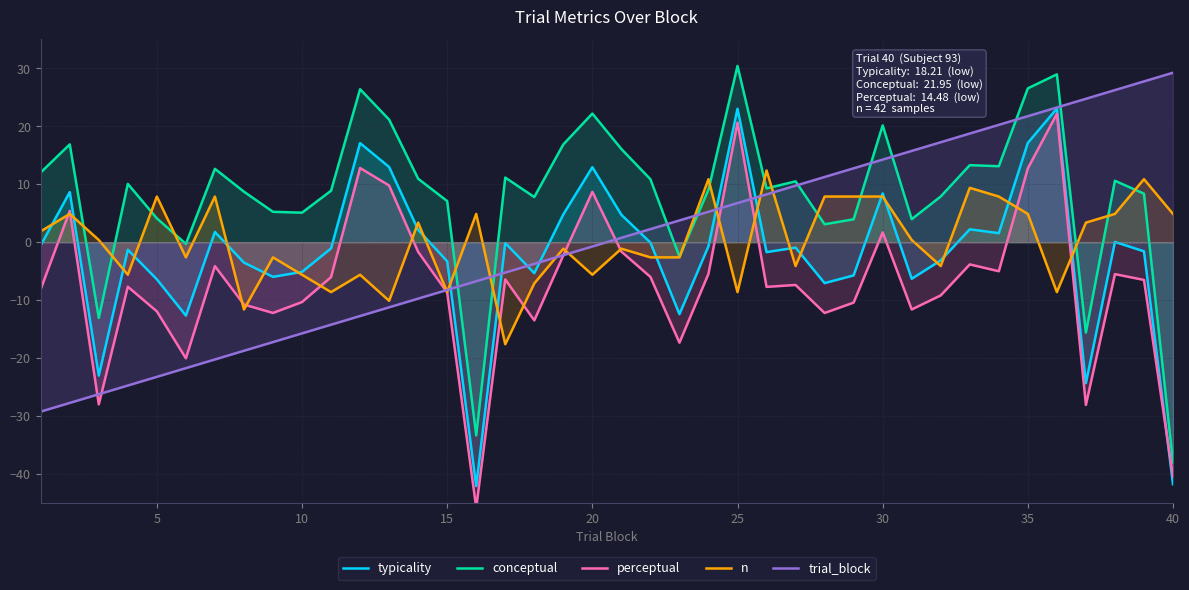

True or false: trial_block has a value of -11.1 at 15.

False